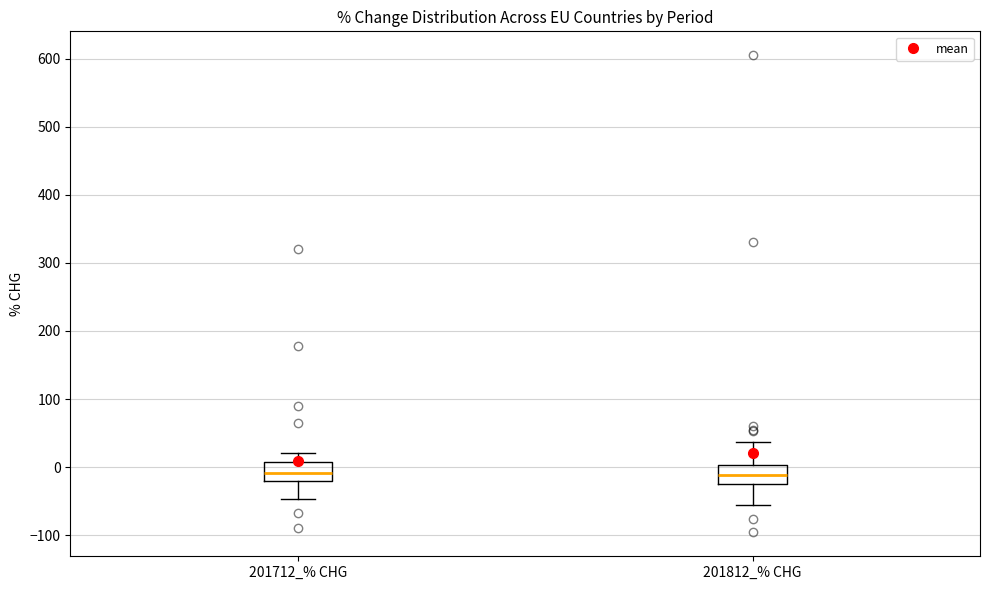

Reading left to right, transcribe this box plot: for each box, give where its median line is, the range the box spans, and where its two whiskers end, as read against the y-axis. The values are not printed on the chart, so give them approximately, as read against the axis.

201712_% CHG: median -10, box -20 to 10, whiskers -50 to 20
201812_% CHG: median -10, box -20 to 0, whiskers -60 to 40